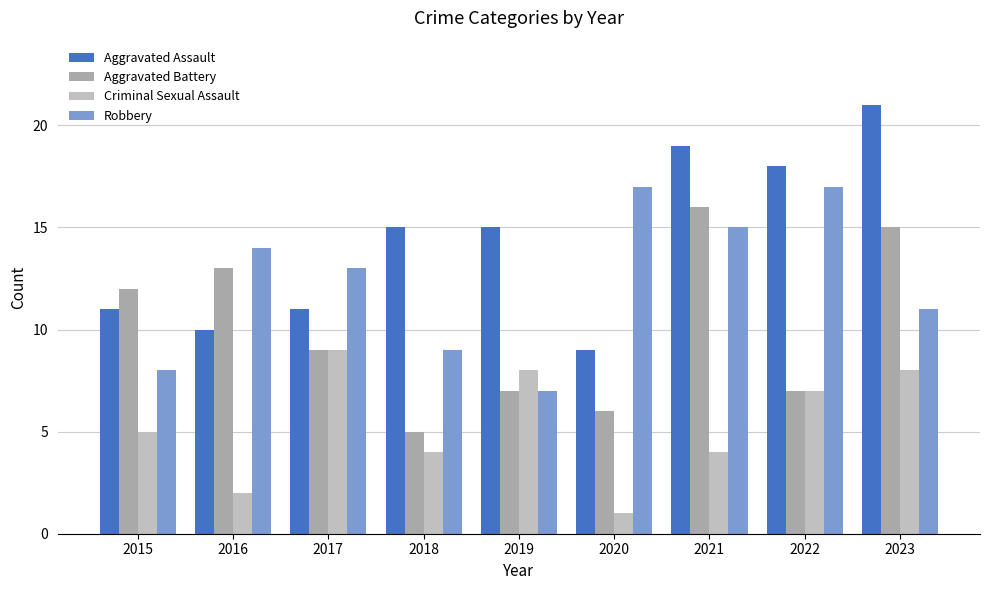

Is it true that Aggravated Assault equals 22 at 2018?

False